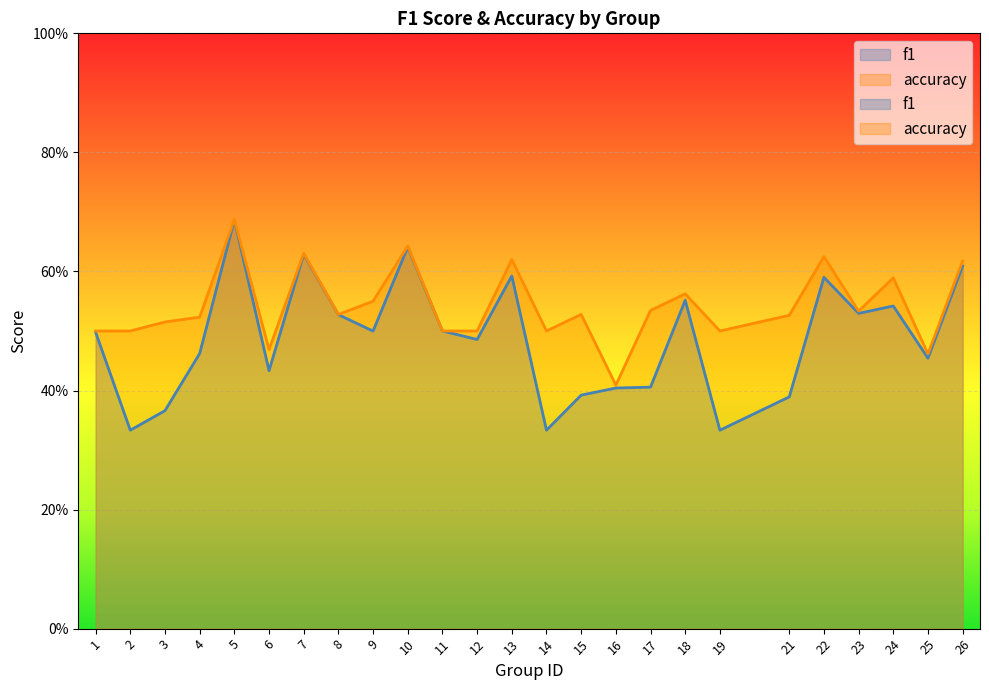

Which has a higher value, 6 or 1?

1